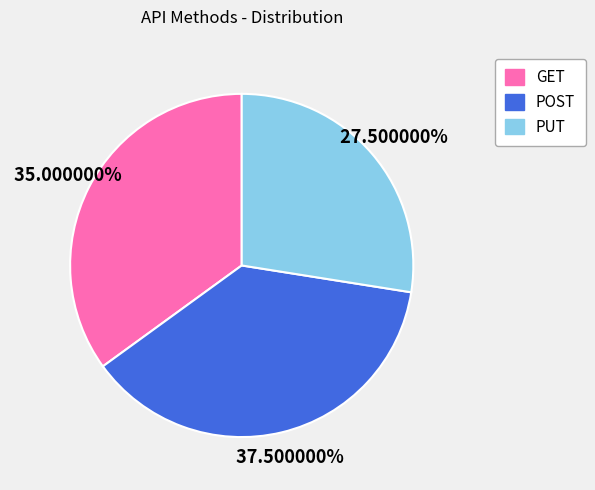

How many segments does this pie chart have?

3